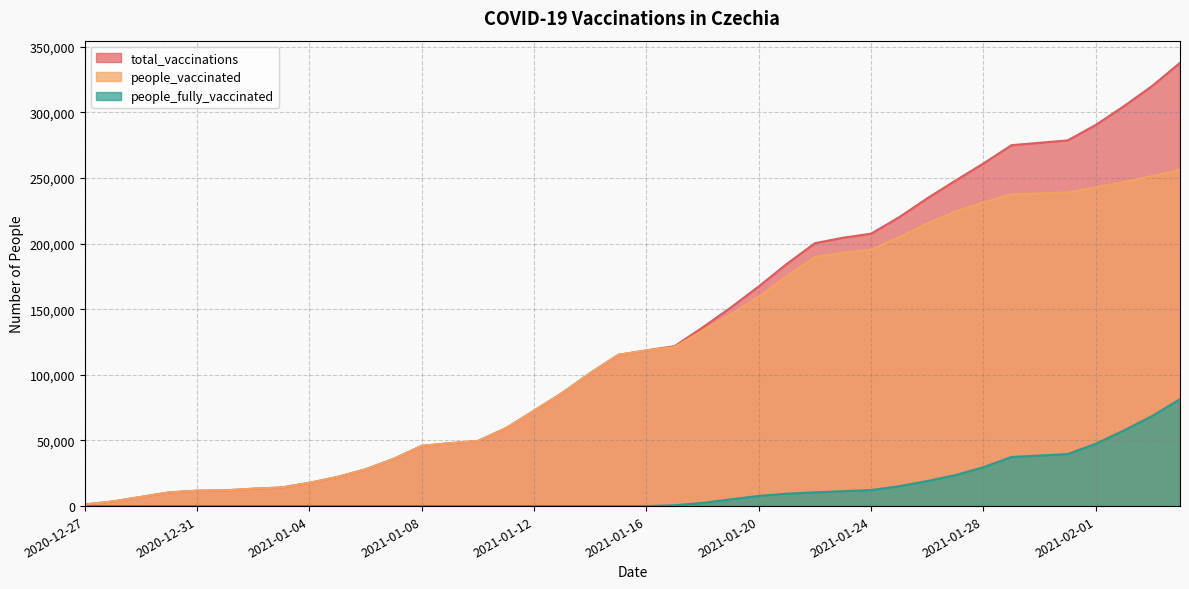

Reading left to right, transcribe all the data shown in this chart.

total_vaccinations: 2020-12-27=1249	2020-12-28=3541	2020-12-29=6982	2020-12-30=10447	2020-12-31=11753	2021-01-01=12013	2021-01-02=13263	2021-01-03=14176	2021-01-04=17739	2021-01-05=22233	2021-01-06=28042	2021-01-07=35990	2021-01-08=45909	2021-01-09=47916	2021-01-10=49635	2021-01-11=59410	2021-01-12=72754	2021-01-13=86220	2021-01-14=101374	2021-01-15=115281	2021-01-16=118652	2021-01-17=121876	2021-01-18=136124	2021-01-19=151251	2021-01-20=167402	2021-01-21=184601	2021-01-22=200353	2021-01-23=204481	2021-01-24=207579	2021-01-25=220115	2021-01-26=234543	2021-01-27=247985	2021-01-28=261088	2021-01-29=275032	2021-01-30=276828	2021-01-31=278664	2021-02-01=290450	2021-02-02=304701	2021-02-03=320014	2021-02-04=337759
people_vaccinated: 2020-12-27=1249	2020-12-28=3541	2020-12-29=6982	2020-12-30=10447	2020-12-31=11753	2021-01-01=12013	2021-01-02=13263	2021-01-03=14176	2021-01-04=17739	2021-01-05=22233	2021-01-06=28042	2021-01-07=35990	2021-01-08=45909	2021-01-09=47916	2021-01-10=49635	2021-01-11=59410	2021-01-12=72754	2021-01-13=86220	2021-01-14=101374	2021-01-15=115281	2021-01-16=118652	2021-01-17=121244	2021-01-18=133692	2021-01-19=146122	2021-01-20=159654	2021-01-21=175136	2021-01-22=189855	2021-01-23=193119	2021-01-24=195356	2021-01-25=204955	2021-01-26=215435	2021-01-27=224402	2021-01-28=231428	2021-01-29=237598	2021-01-30=238315	2021-01-31=239014	2021-02-01=242943	2021-02-02=247052	2021-02-03=251432	2021-02-04=256290
people_fully_vaccinated: 2020-12-27=0	2020-12-28=0	2020-12-29=0	2020-12-30=0	2020-12-31=0	2021-01-01=0	2021-01-02=0	2021-01-03=0	2021-01-04=0	2021-01-05=0	2021-01-06=0	2021-01-07=0	2021-01-08=0	2021-01-09=0	2021-01-10=0	2021-01-11=0	2021-01-12=0	2021-01-13=0	2021-01-14=0	2021-01-15=0	2021-01-16=0	2021-01-17=632	2021-01-18=2432	2021-01-19=5129	2021-01-20=7748	2021-01-21=9465	2021-01-22=10498	2021-01-23=11362	2021-01-24=12223	2021-01-25=15160	2021-01-26=19108	2021-01-27=23583	2021-01-28=29660	2021-01-29=37434	2021-01-30=38513	2021-01-31=39650	2021-02-01=47507	2021-02-02=57649	2021-02-03=68582	2021-02-04=81469